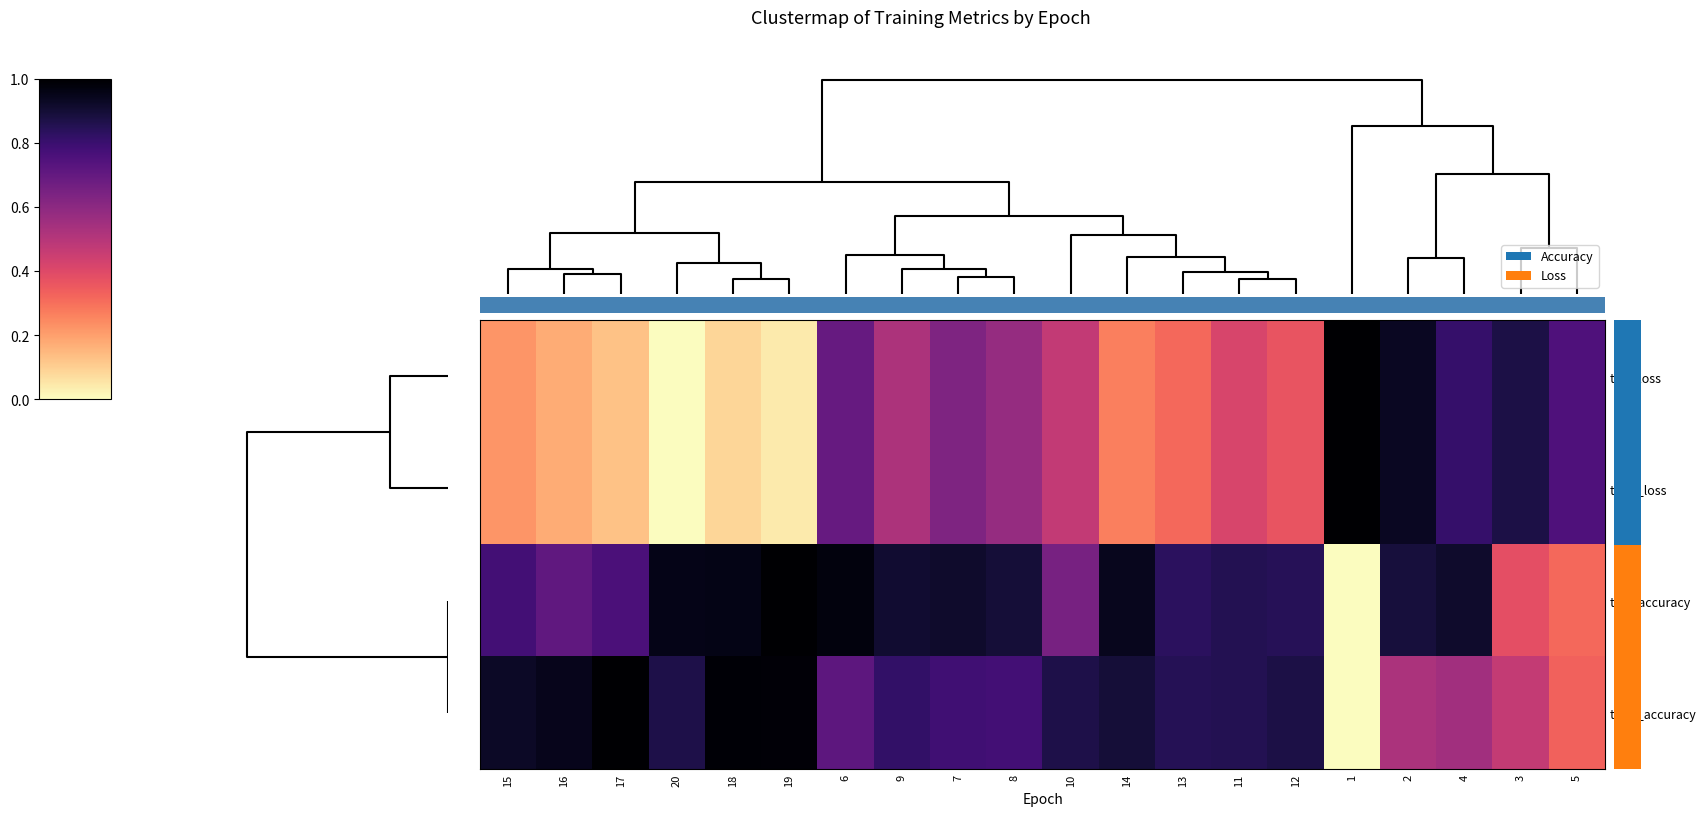

Reading left to right, what are all the values shown in this chart?

test_loss: 15=0.2	16=0.2	17=0.1	20=0.0	18=0.1	19=0.0	6=0.7	9=0.5	7=0.6	8=0.6	10=0.5	14=0.3	13=0.3	11=0.4	12=0.4	1=1.0	2=0.9	4=0.8	3=0.9	5=0.8
train_loss: 15=0.2	16=0.2	17=0.1	20=0.0	18=0.1	19=0.0	6=0.7	9=0.5	7=0.6	8=0.6	10=0.5	14=0.3	13=0.3	11=0.4	12=0.4	1=1.0	2=0.9	4=0.8	3=0.9	5=0.8
test_accuracy: 15=0.8	16=0.7	17=0.8	20=1.0	18=1.0	19=1.0	6=1.0	9=0.9	7=0.9	8=0.9	10=0.6	14=0.9	13=0.8	11=0.9	12=0.8	1=0.0	2=0.9	4=0.9	3=0.4	5=0.3
train_accuracy: 15=0.9	16=0.9	17=1.0	20=0.9	18=1.0	19=1.0	6=0.7	9=0.8	7=0.8	8=0.8	10=0.9	14=0.9	13=0.8	11=0.9	12=0.9	1=0.0	2=0.5	4=0.5	3=0.5	5=0.3